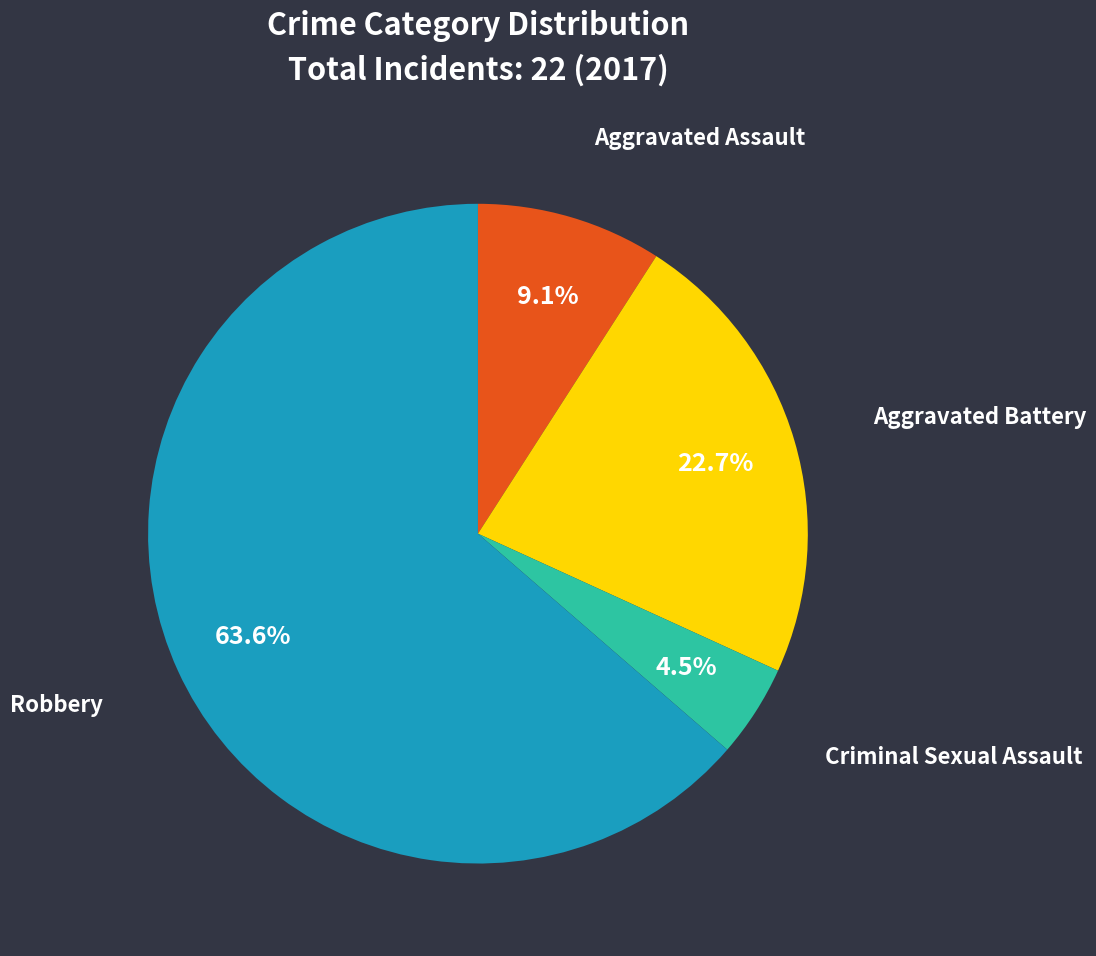

How many slices are in this pie chart?

4